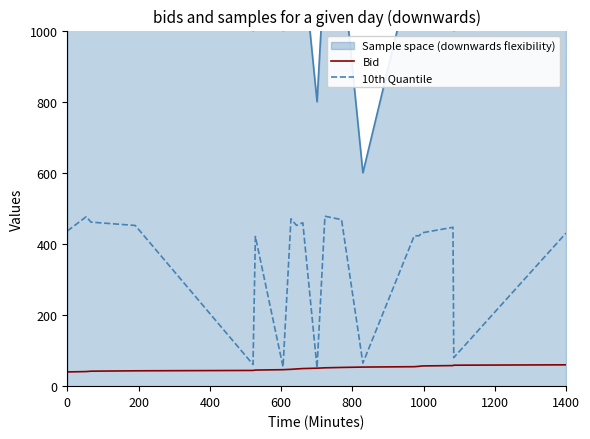

What is the lowest value of the 10th Quantile series?

51.4